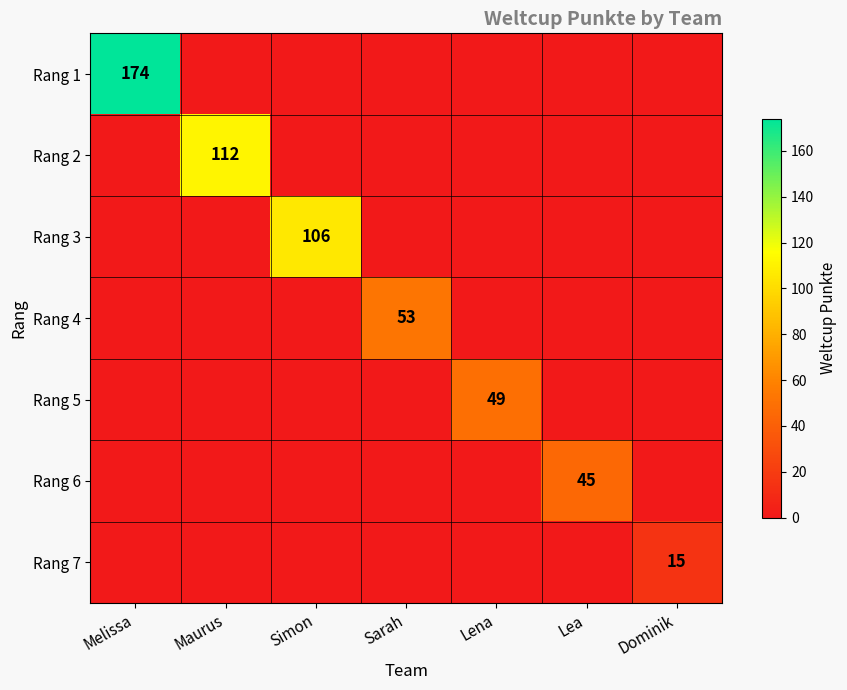

At which category does the chart reach its peak across all series?

Melissa